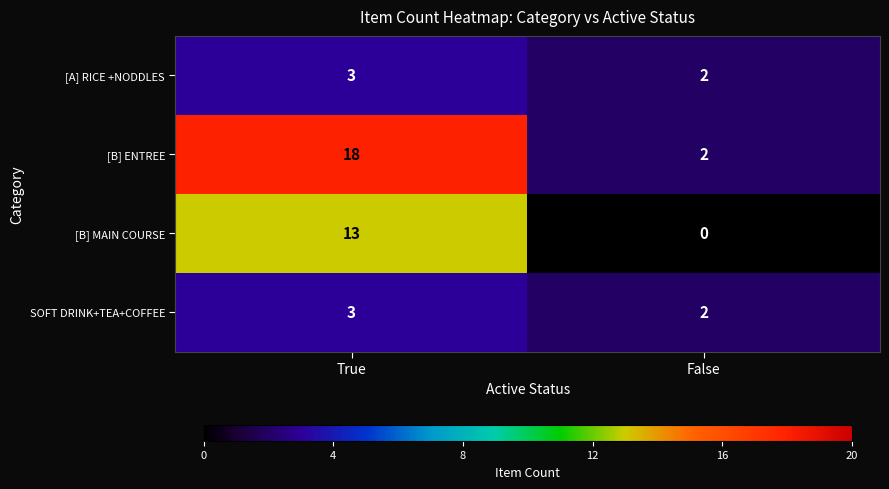

What is the difference between the maximum and minimum values in the [B] ENTREE series?

16